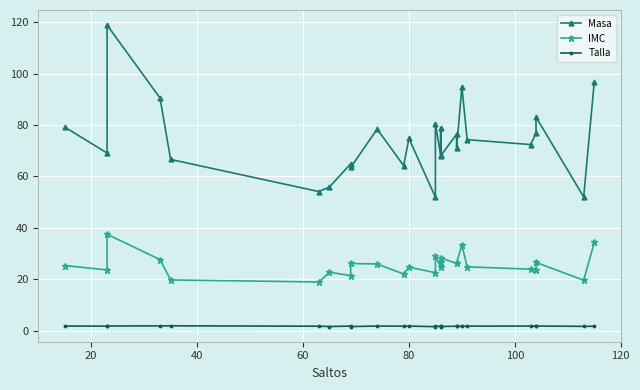

What is the minimum value for IMC?

18.9